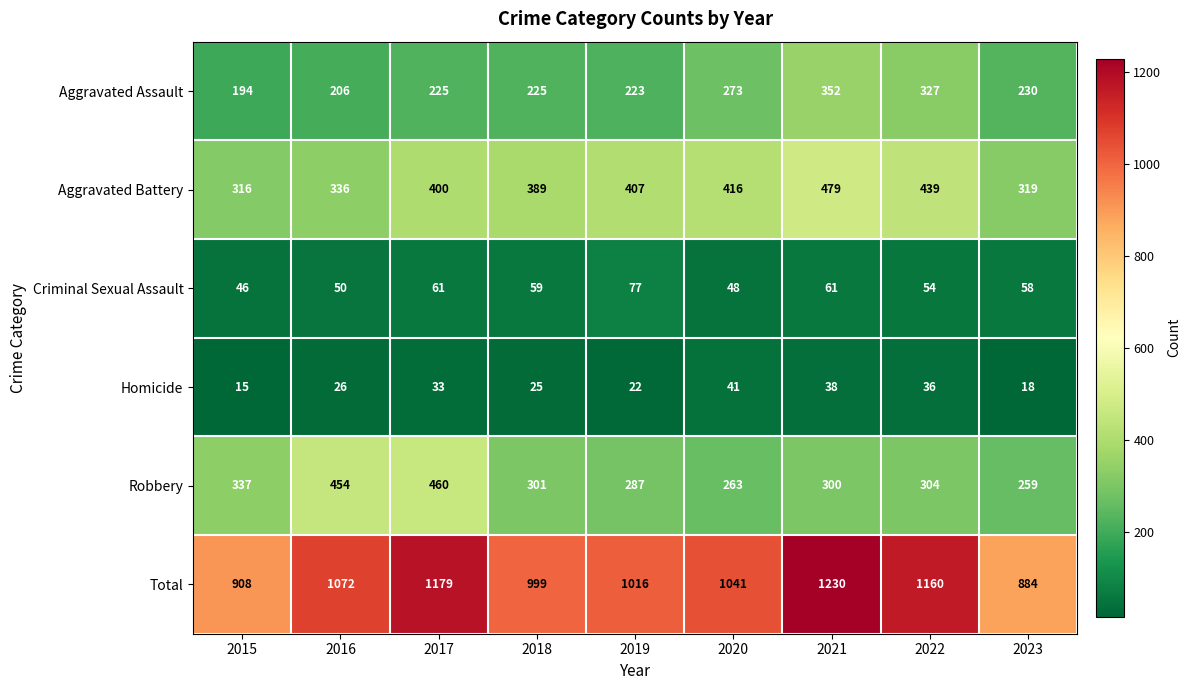

Which series has the largest total across all categories?

Total